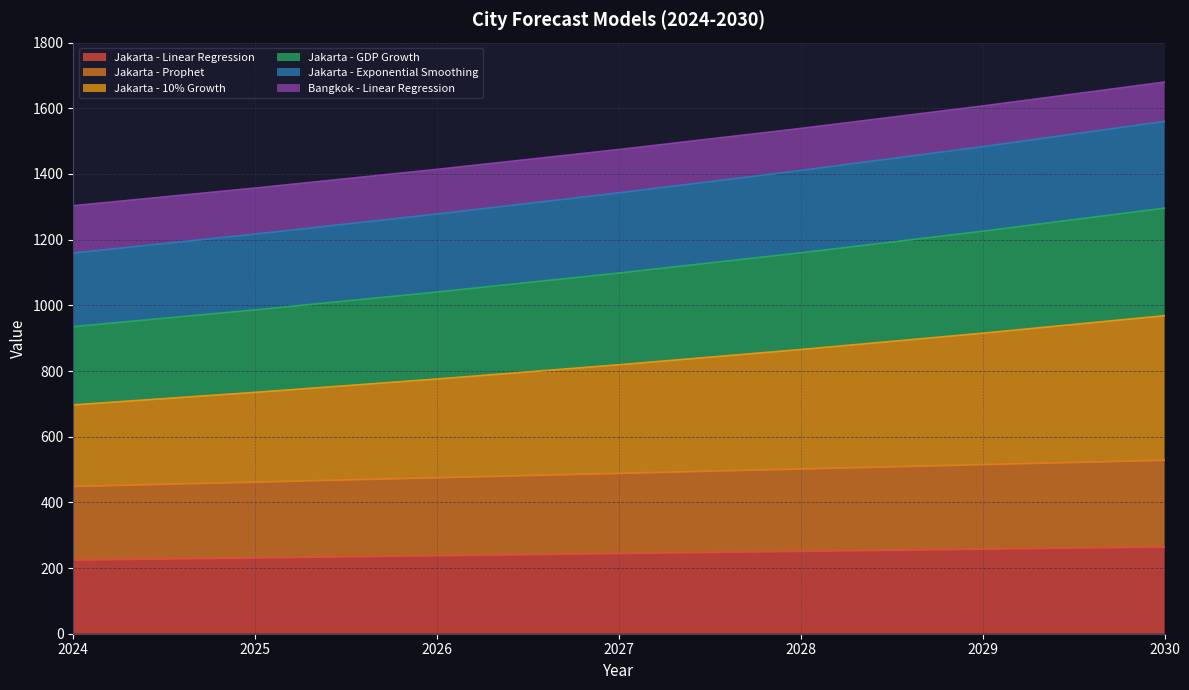

True or false: Jakarta - Linear Regression has a value of 139.2 at 2030.

False